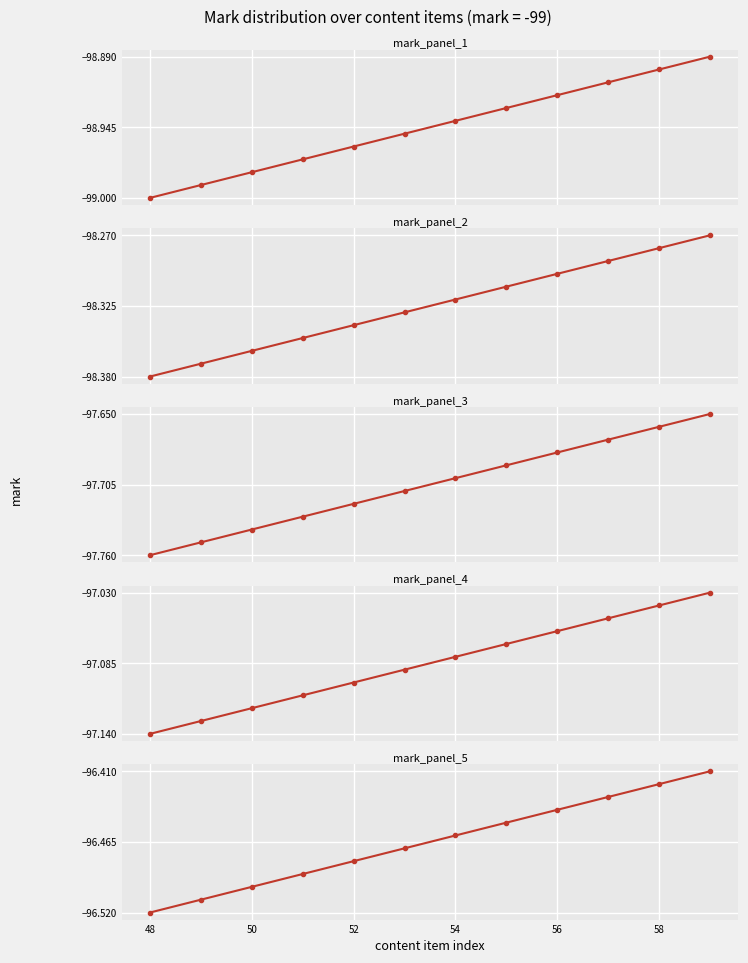

What is the sum of all mark_panel_1 values?

-1187.3